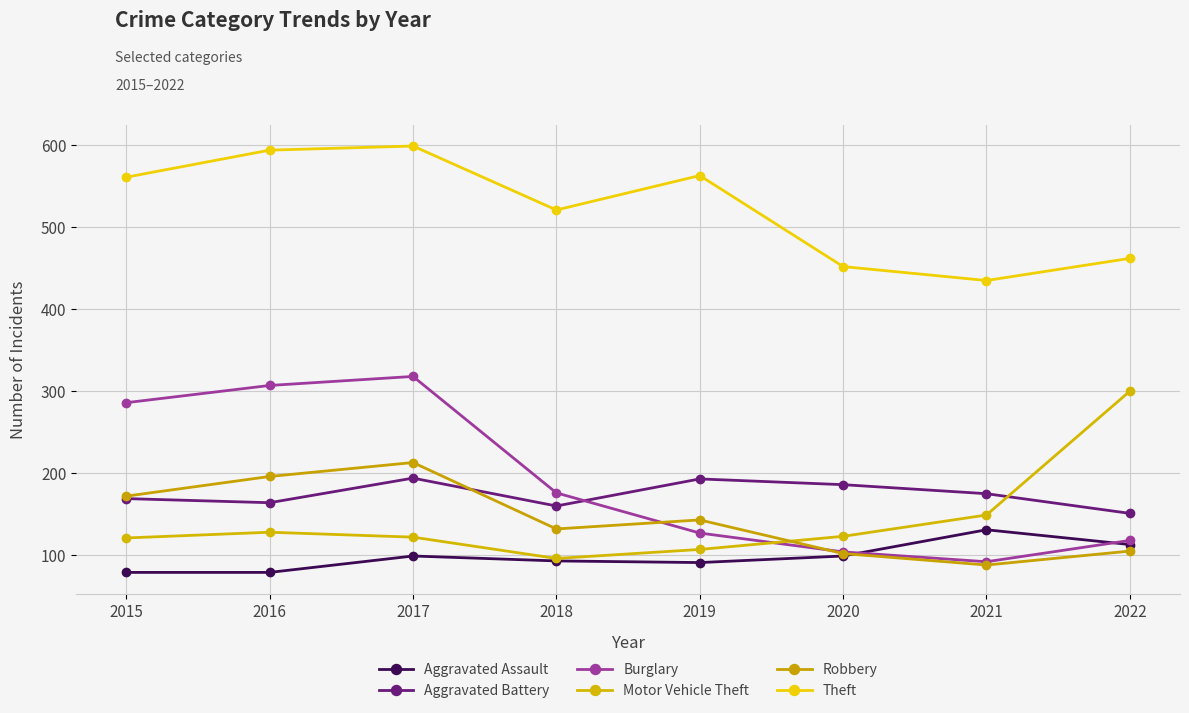

What are all the series names shown in the legend?

Aggravated Assault, Aggravated Battery, Burglary, Motor Vehicle Theft, Robbery, Theft